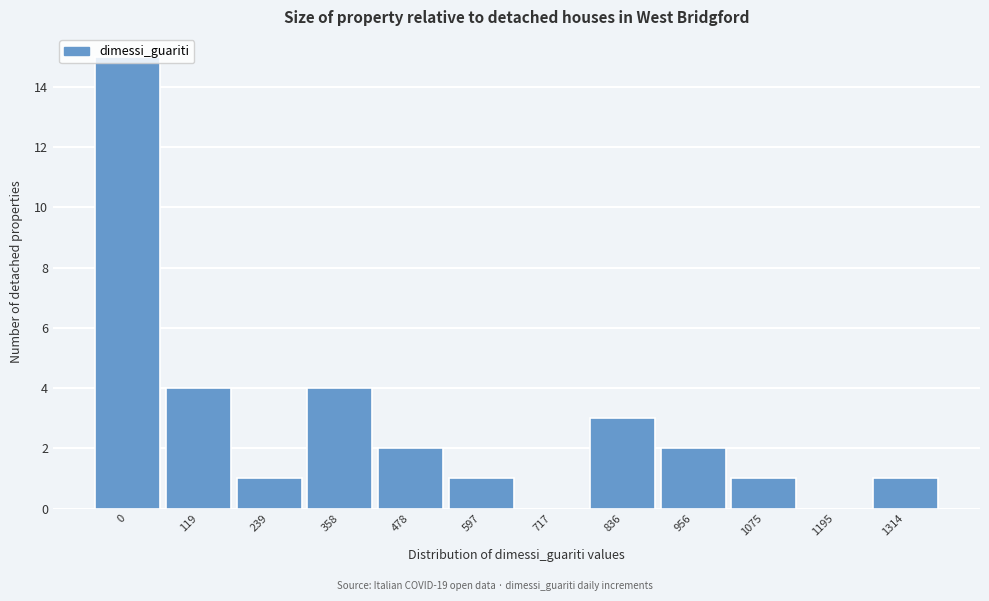

What is the change in value from 0 to 836?

-12